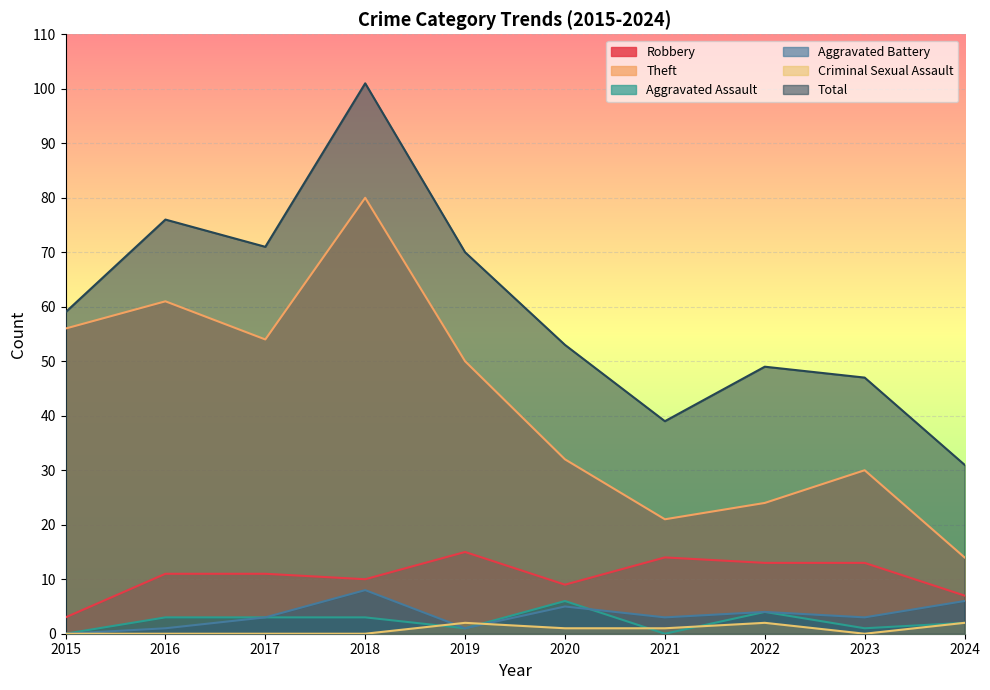

Reading left to right, transcribe all the data shown in this chart.

Robbery: 2015=3	2016=11	2017=11	2018=10	2019=15	2020=9	2021=14	2022=13	2023=13	2024=7
Theft: 2015=56	2016=61	2017=54	2018=80	2019=50	2020=32	2021=21	2022=24	2023=30	2024=14
Aggravated Assault: 2015=0	2016=3	2017=3	2018=3	2019=1	2020=6	2021=0	2022=4	2023=1	2024=2
Aggravated Battery: 2015=0	2016=1	2017=3	2018=8	2019=1	2020=5	2021=3	2022=4	2023=3	2024=6
Criminal Sexual Assault: 2015=0	2016=0	2017=0	2018=0	2019=2	2020=1	2021=1	2022=2	2023=0	2024=2
Total: 2015=59	2016=76	2017=71	2018=101	2019=70	2020=53	2021=39	2022=49	2023=47	2024=31